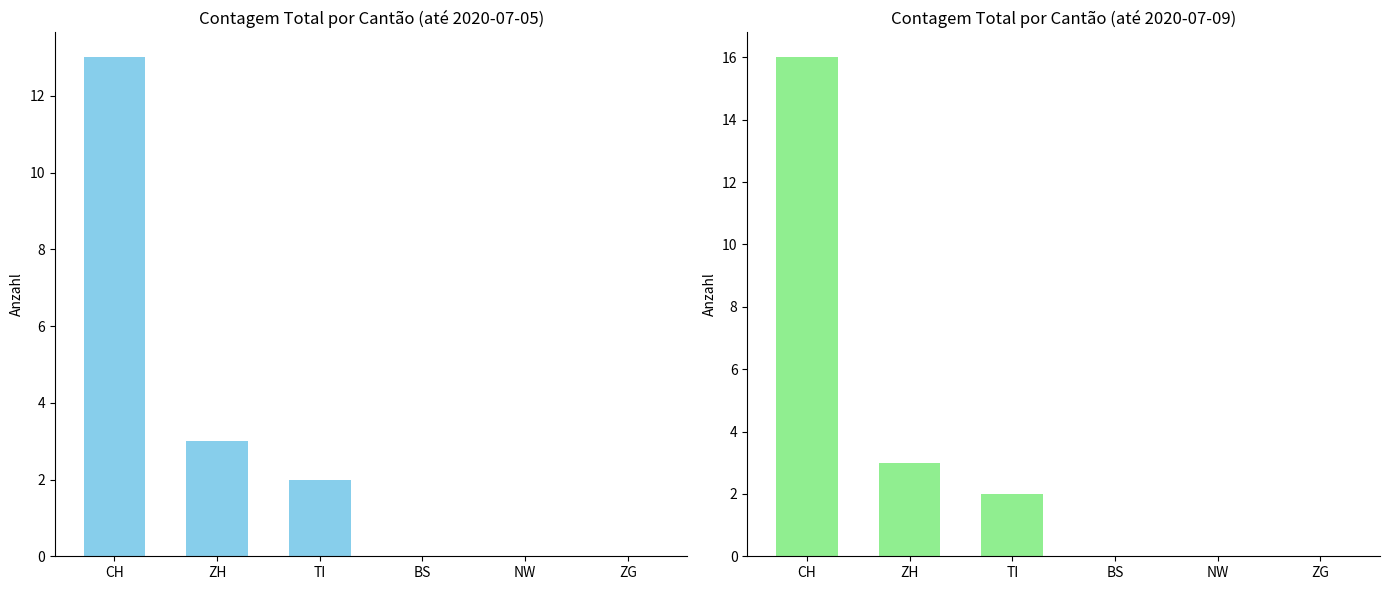

Rank the series by their maximum value, from highest to lowest.

CH, ZH, TI, ZG, BS, NW